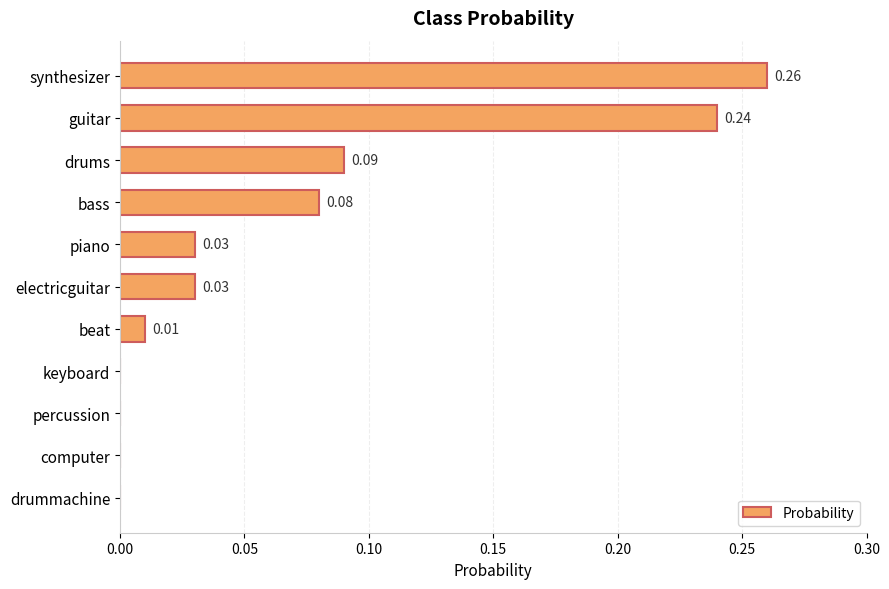

What is the sum of all values?

0.7